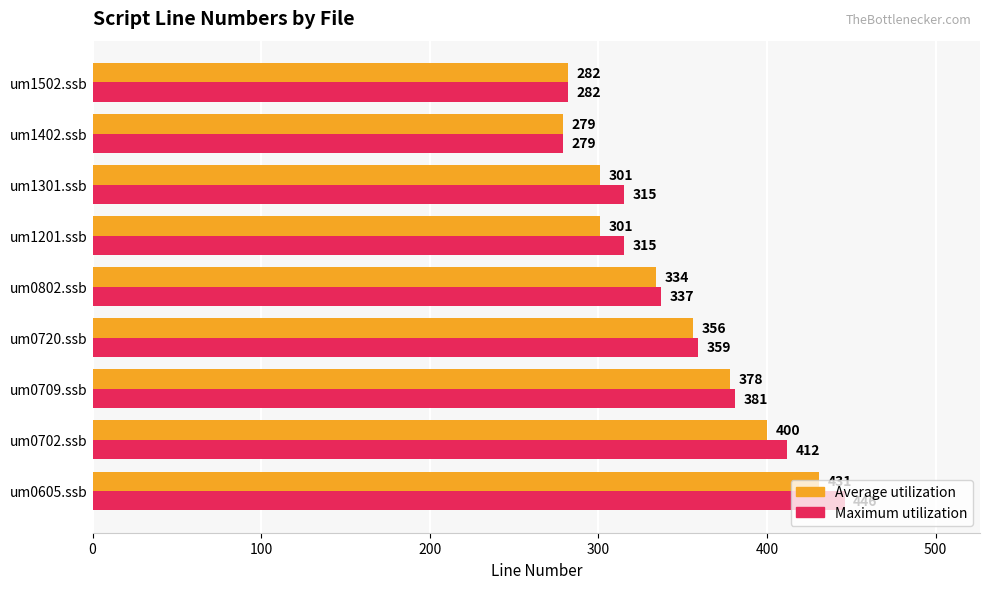

What is the sum of all Average utilization values?

3062